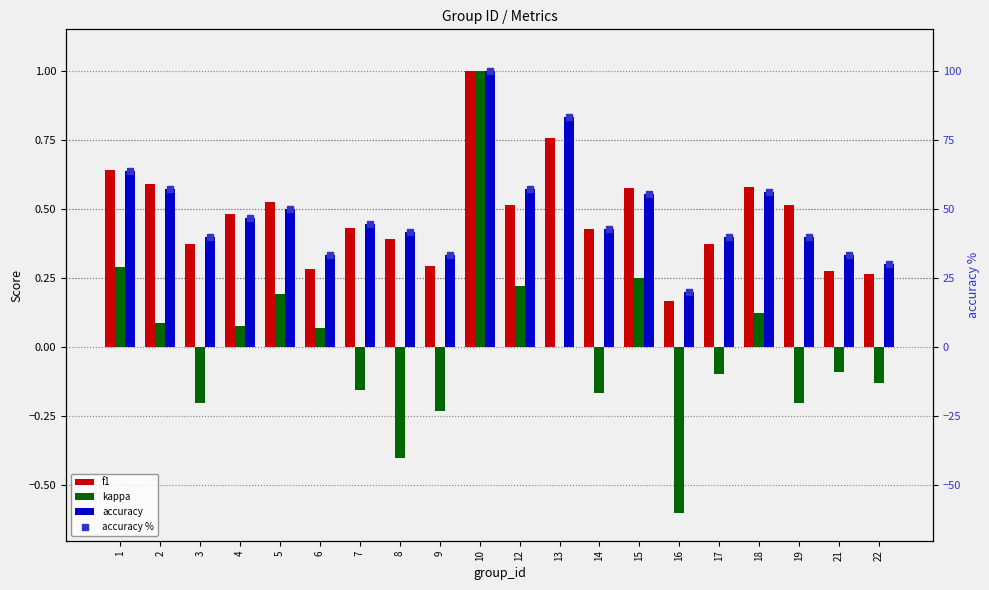

Is the value of f1 at 5 greater than the value of accuracy % at 16?

No